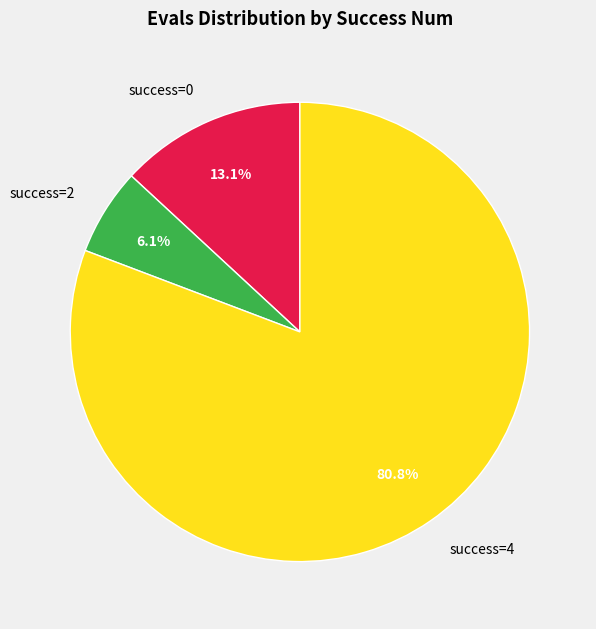

What is the ratio of the value at success=2 to the value at success=0?

0.5